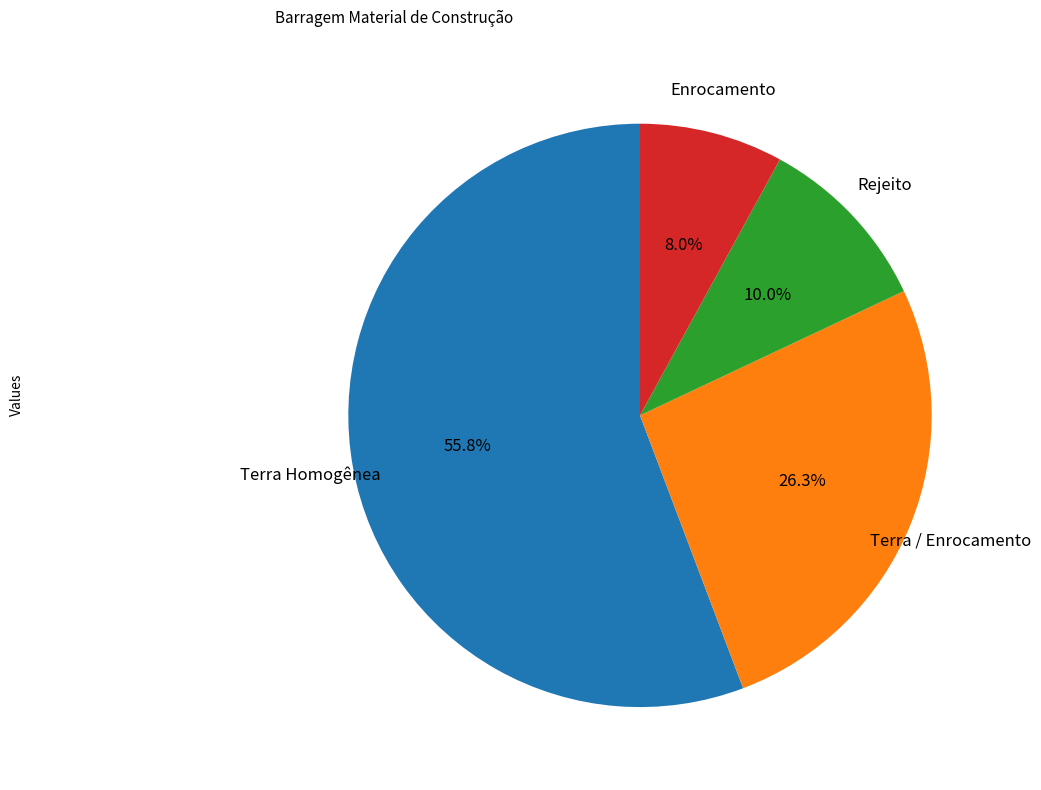

Rank the categories by value from highest to lowest.

Terra Homogênea, Terra / Enrocamento, Rejeito, Enrocamento